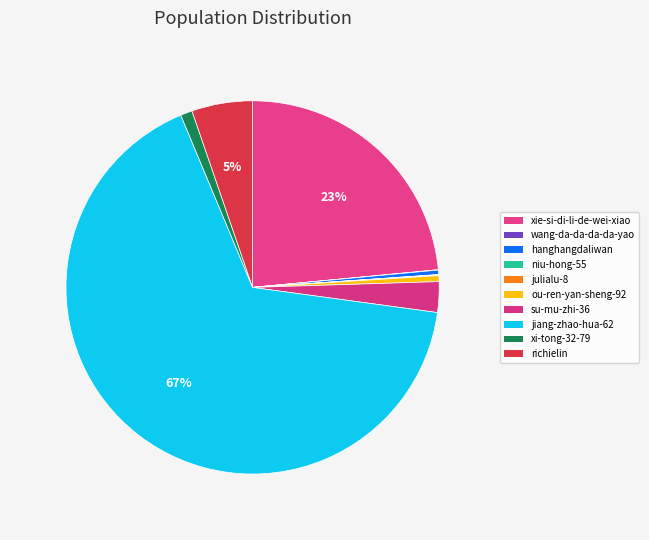

Does jiang-zhao-hua-62 represent more than half of the total?

Yes